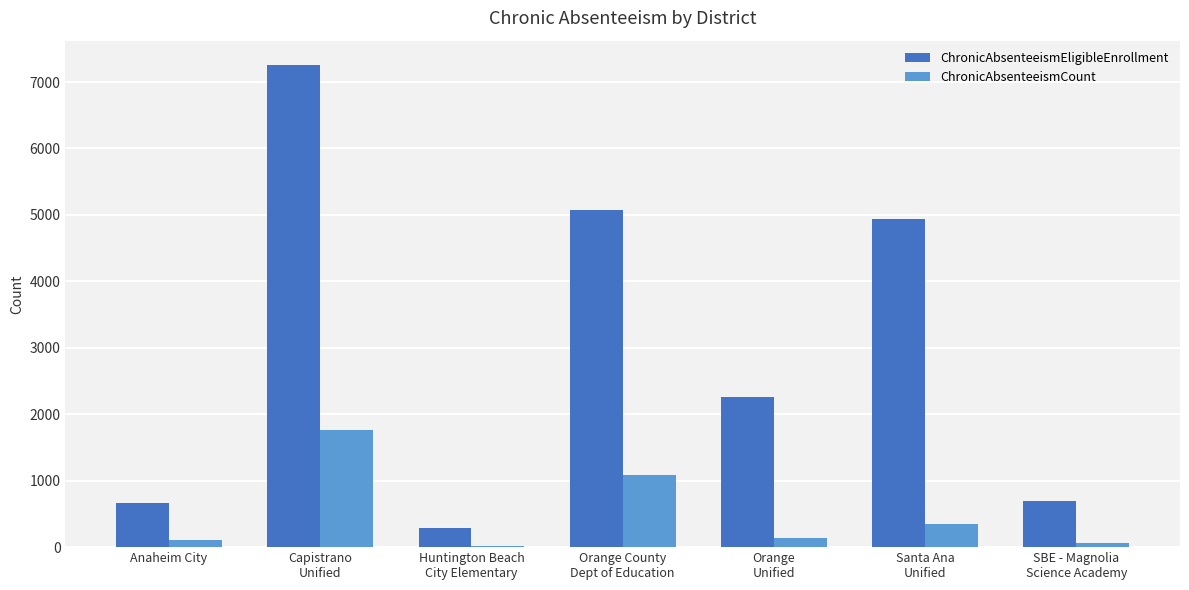

Where is ChronicAbsenteeismEligibleEnrollment nearest to the value 3776?

Santa Ana
Unified